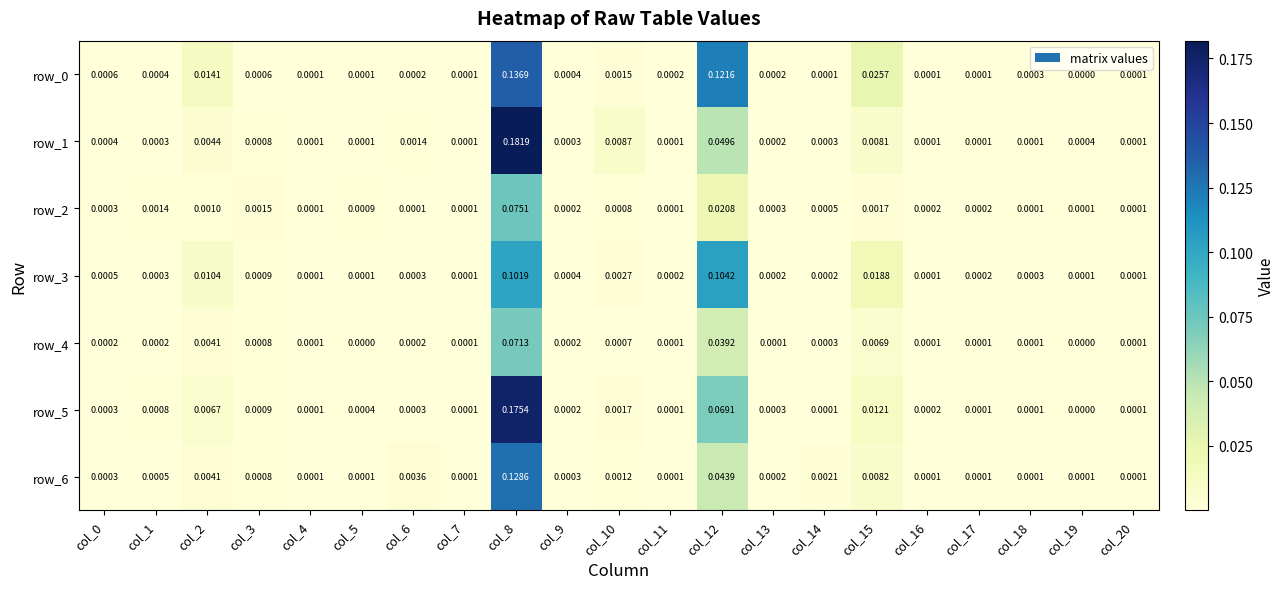

Is the value of row_5 at col_15 greater than the value of row_2 at col_13?

Yes